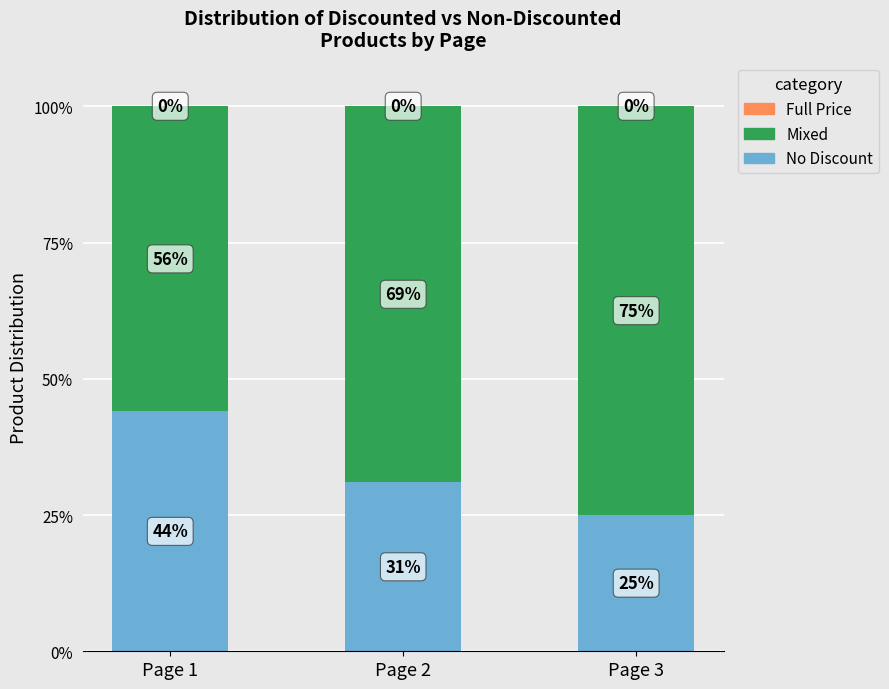

Which category has the lowest value in the No Discount series?

Page 3